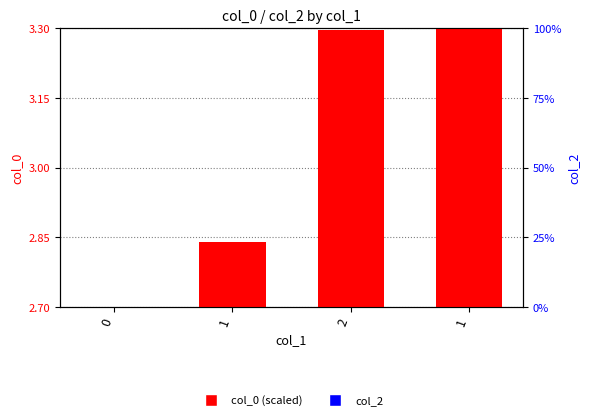

The value of col_0 (scaled) at 0 is 4.9. True or false?

False